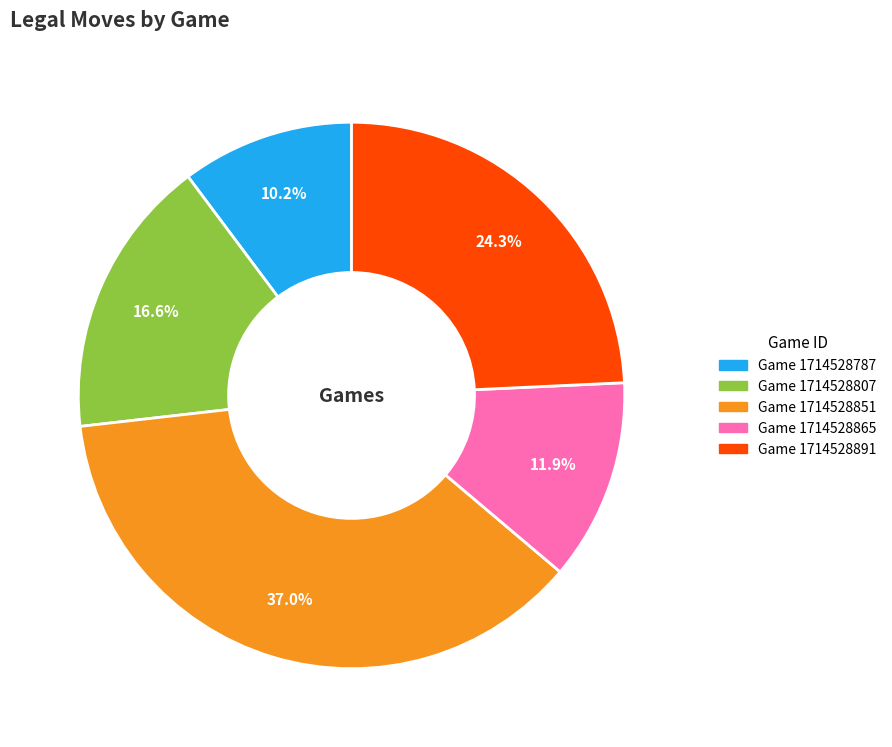

Count the number of slices in the pie.

5